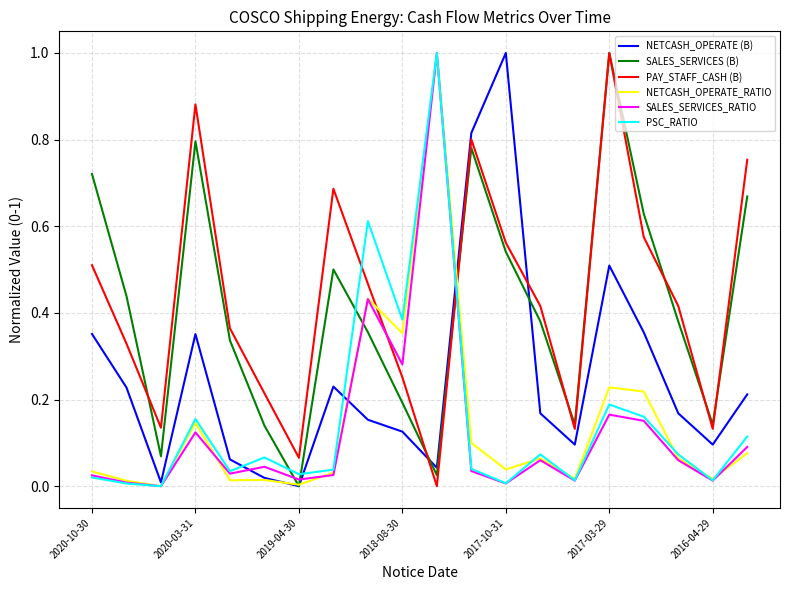

Is this an area chart (filled region under the line)?

No